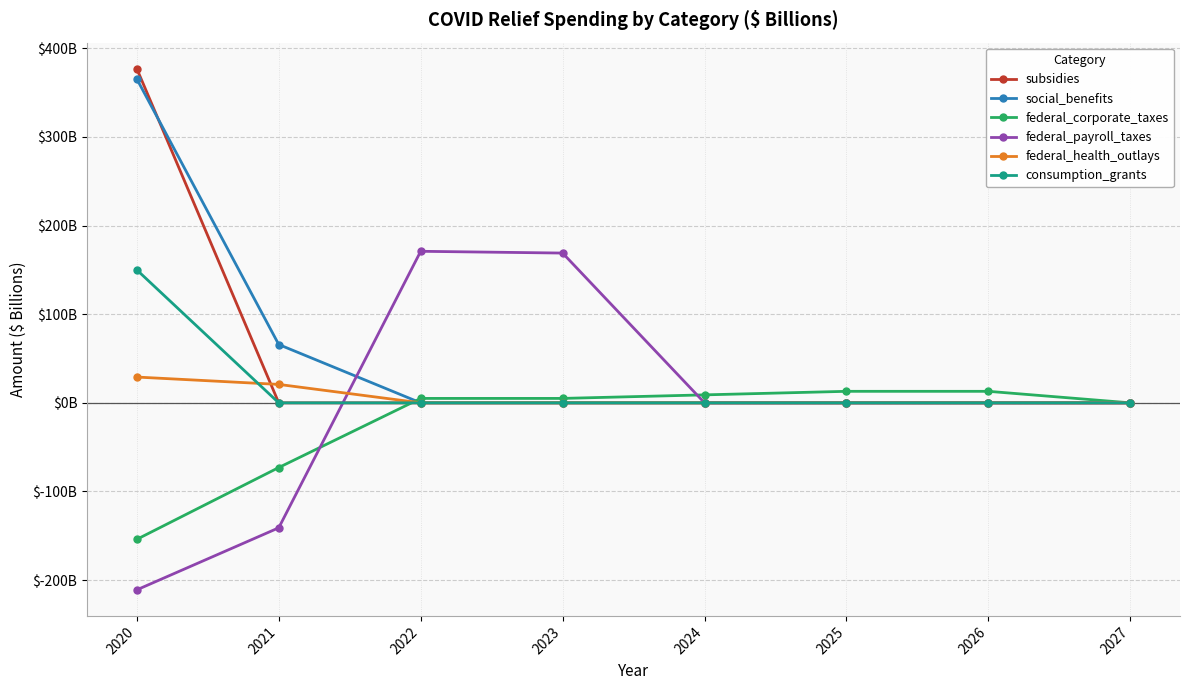

List the series in order of their peak value, lowest first.

federal_corporate_taxes, federal_health_outlays, consumption_grants, federal_payroll_taxes, social_benefits, subsidies